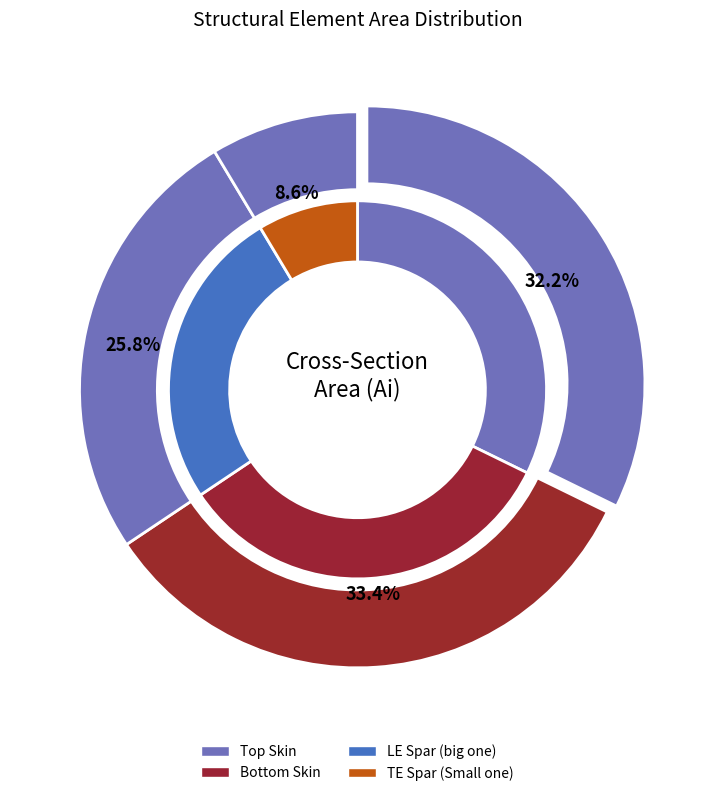

Which category has the smallest portion of the pie?

TE Spar (Small one)